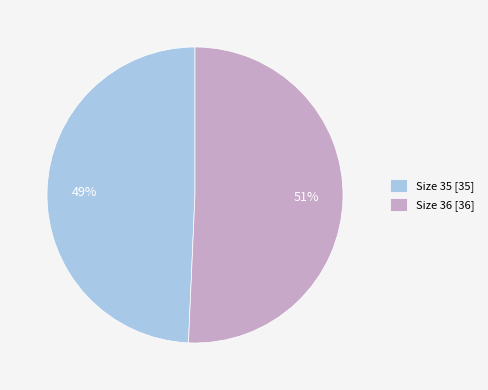

What is the majority slice?

Size 36